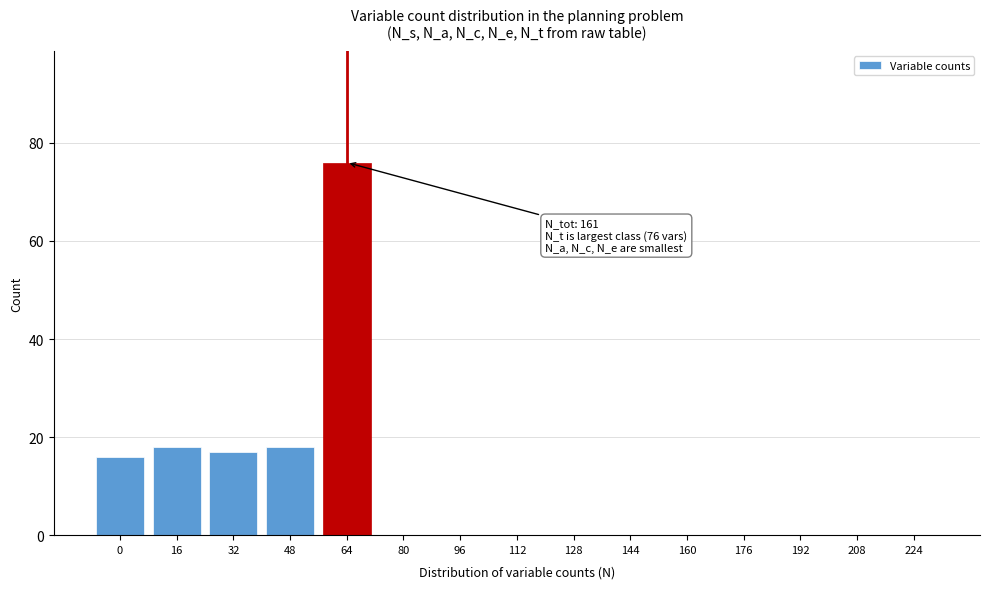

Reading left to right, list all the values displayed in this chart.

0=16	16=18	32=17	48=18	64=76	80=0	96=0	112=0	128=0	144=0	160=0	176=0	192=0	208=0	224=0